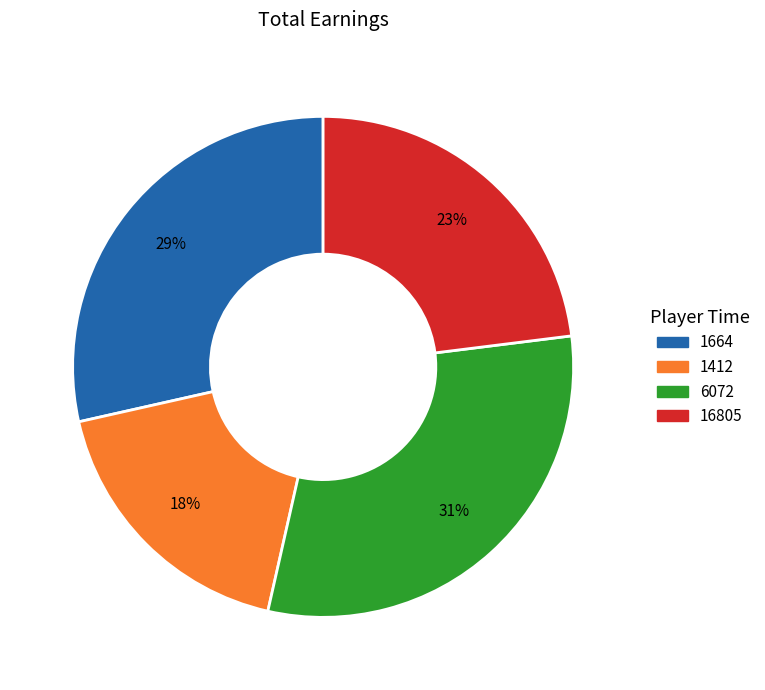

Does any single category account for the majority?

No